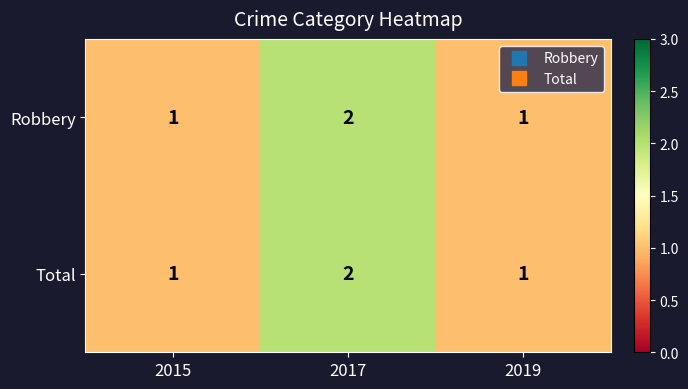

Reading left to right, list all the values displayed in this chart.

Robbery: 2015=1	2017=2	2019=1
Total: 2015=1	2017=2	2019=1